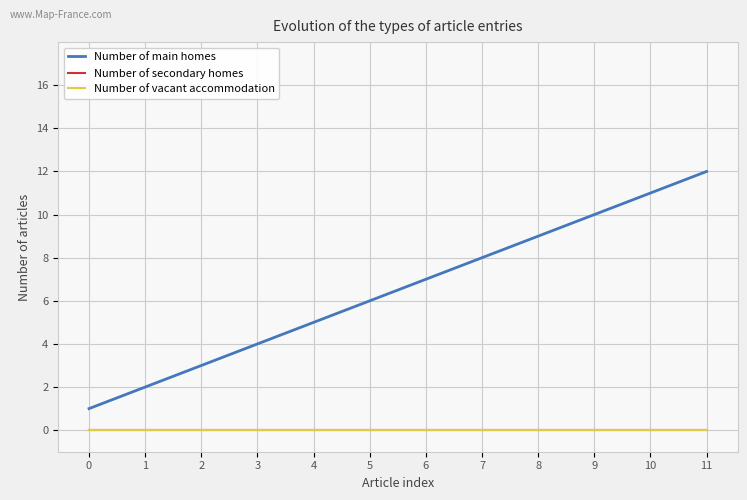

Which series changed the most between 1 and 4?

Number of main homes